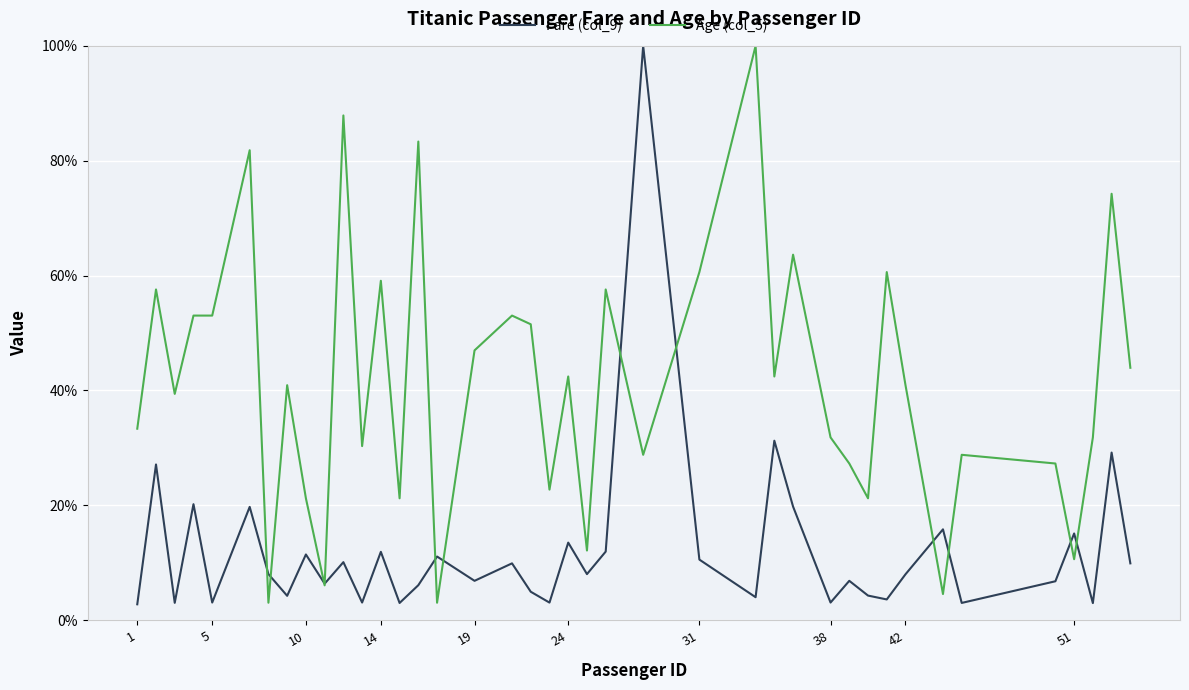

Does the chart display data point markers on the line(s)?

No